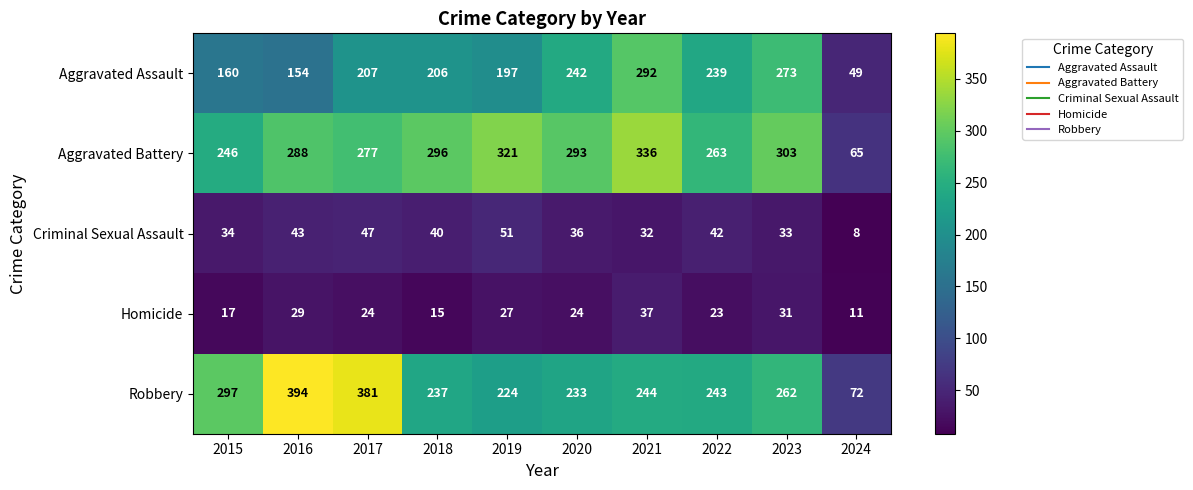

Between 2018 and 2019, which series saw the biggest shift?

Aggravated Battery